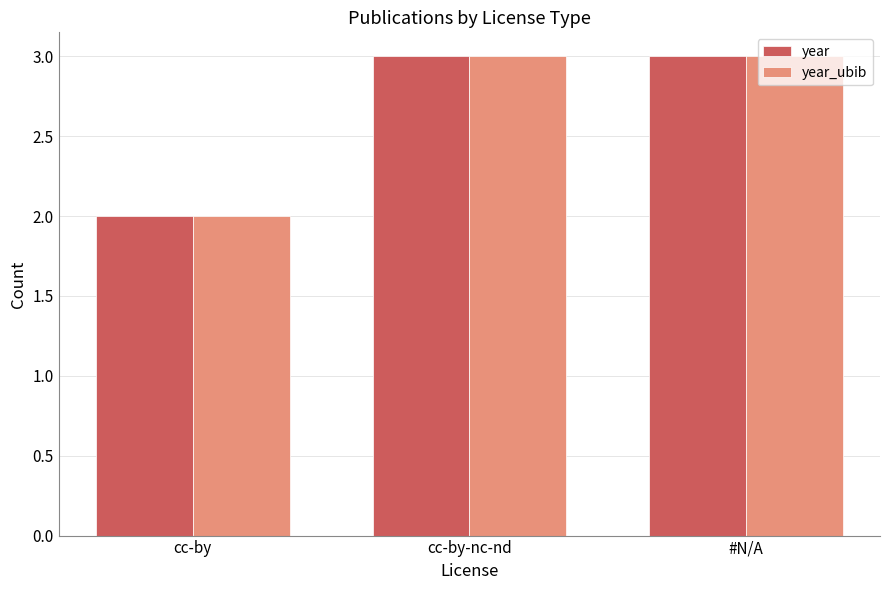

What is the label of the 2nd bar from the right?

cc-by-nc-nd